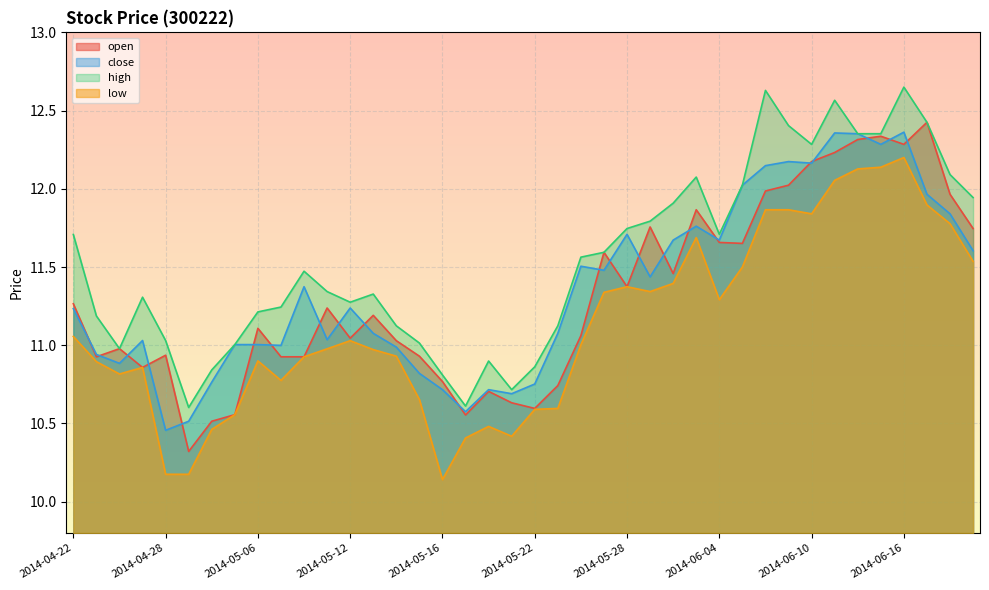

What is the label of the 34th point from the right?

2014-04-30